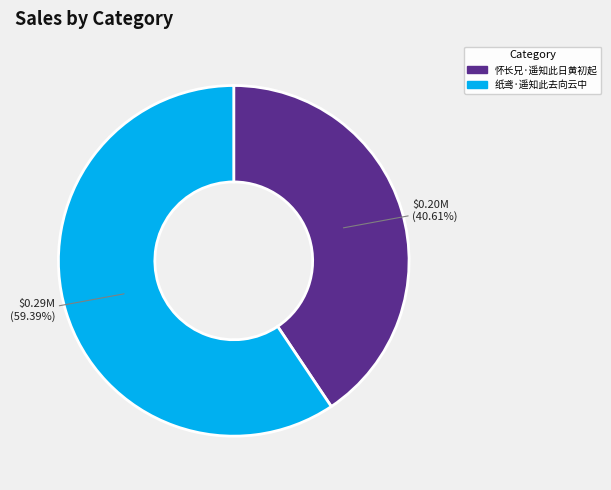

How many slices are in this pie chart?

2